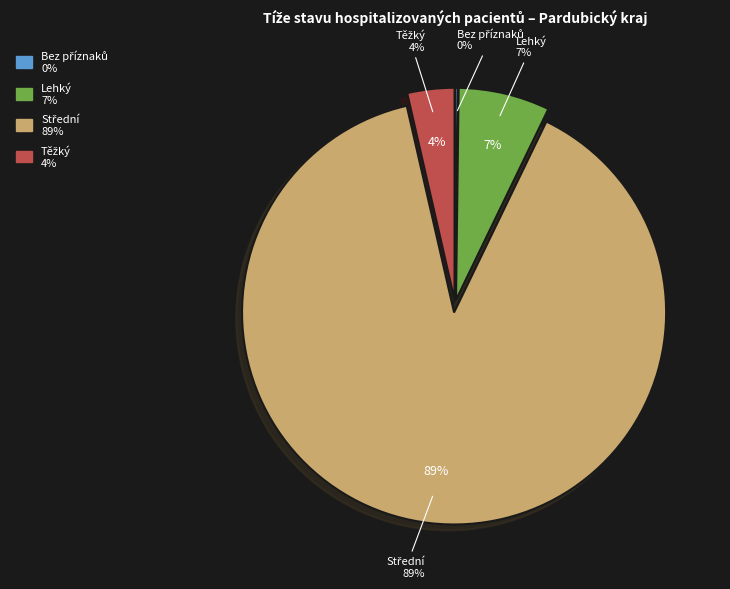

Count the number of slices in the pie.

4